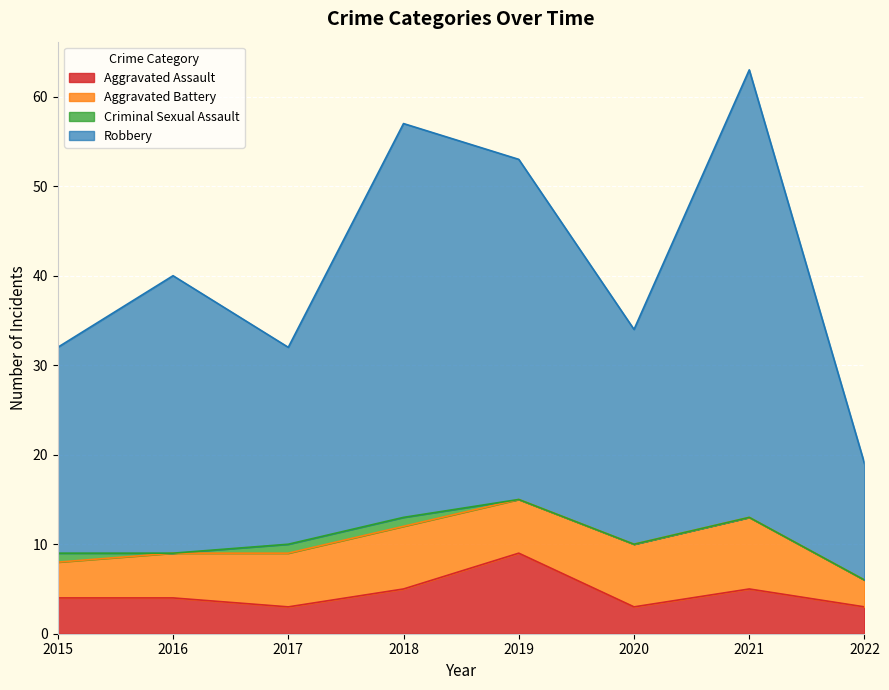

True or false: Robbery has more than 1 interior local peaks.

True